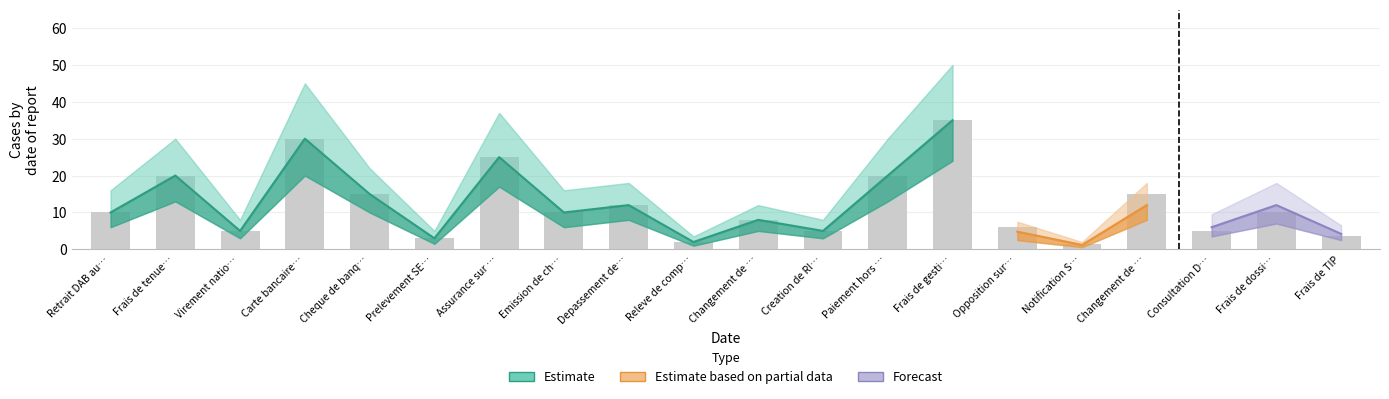

What is the minimum value for Estimate?

1.5